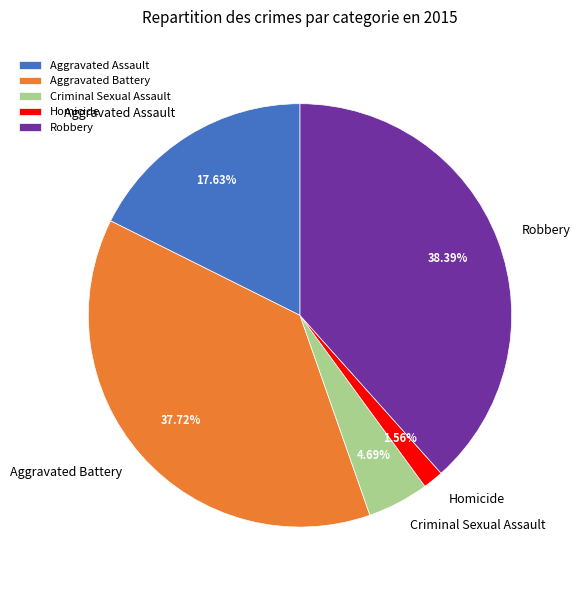

Is the sum of Aggravated Battery and Criminal Sexual Assault greater than half?

No